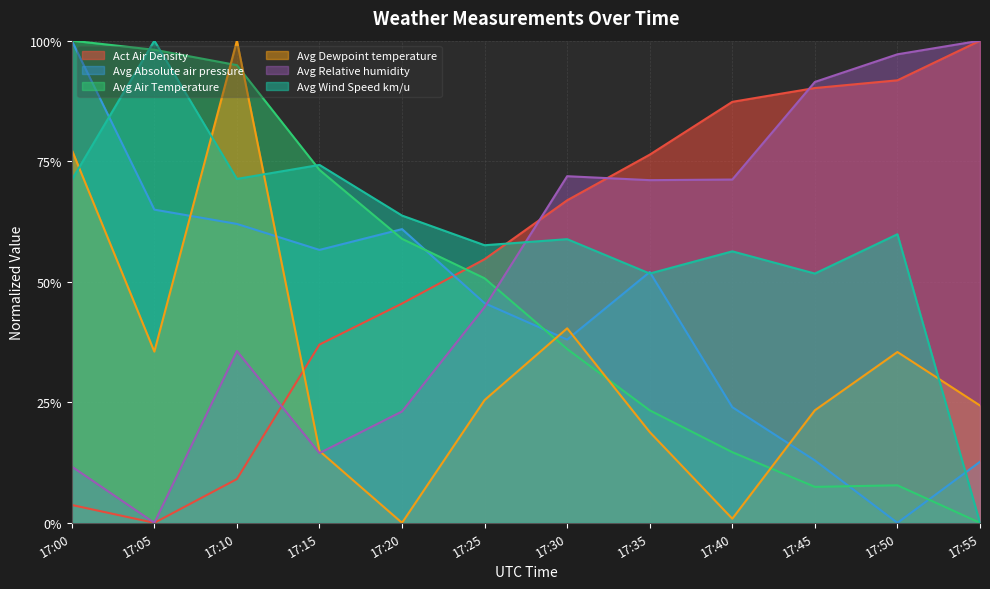

What is the value of the Act Air Density point at the 12th from the left?

1.0